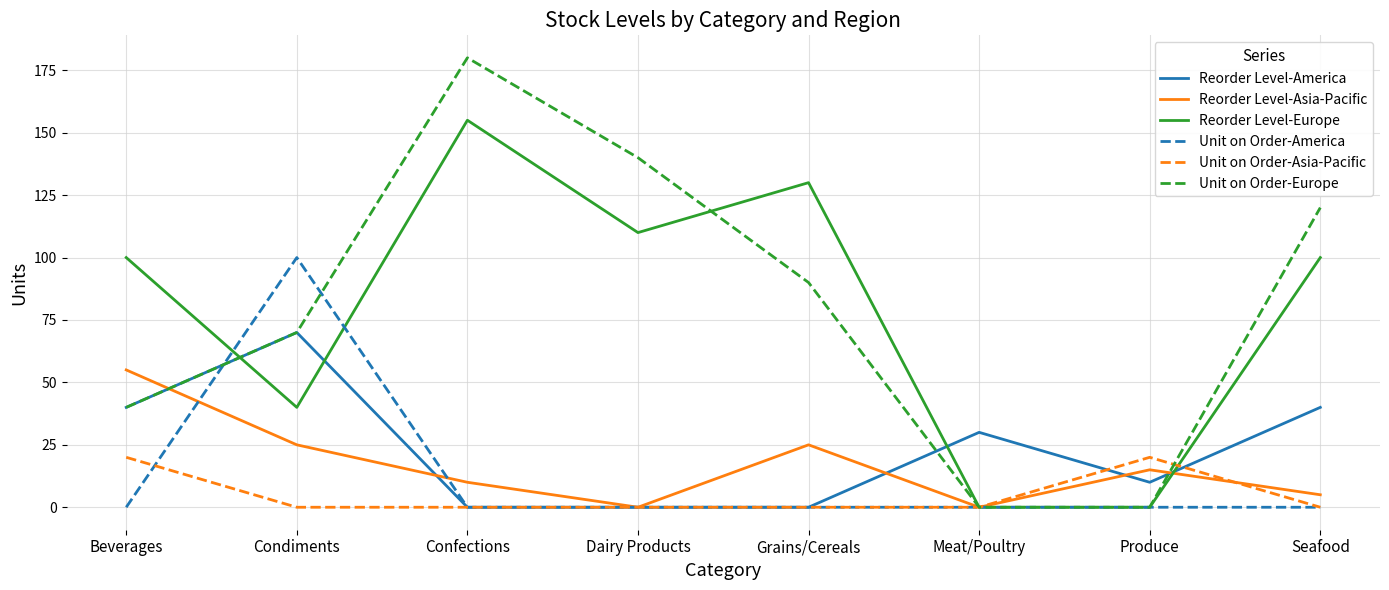

List the series in order of their peak value, lowest first.

Unit on Order-Asia-Pacific, Reorder Level-Asia-Pacific, Reorder Level-America, Unit on Order-America, Reorder Level-Europe, Unit on Order-Europe